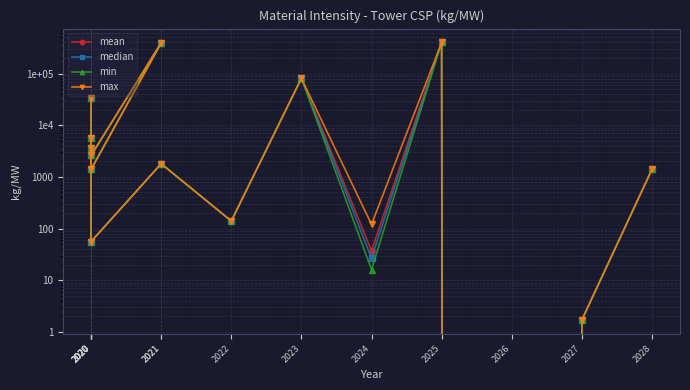

How many data points in max are less than 1800?

7